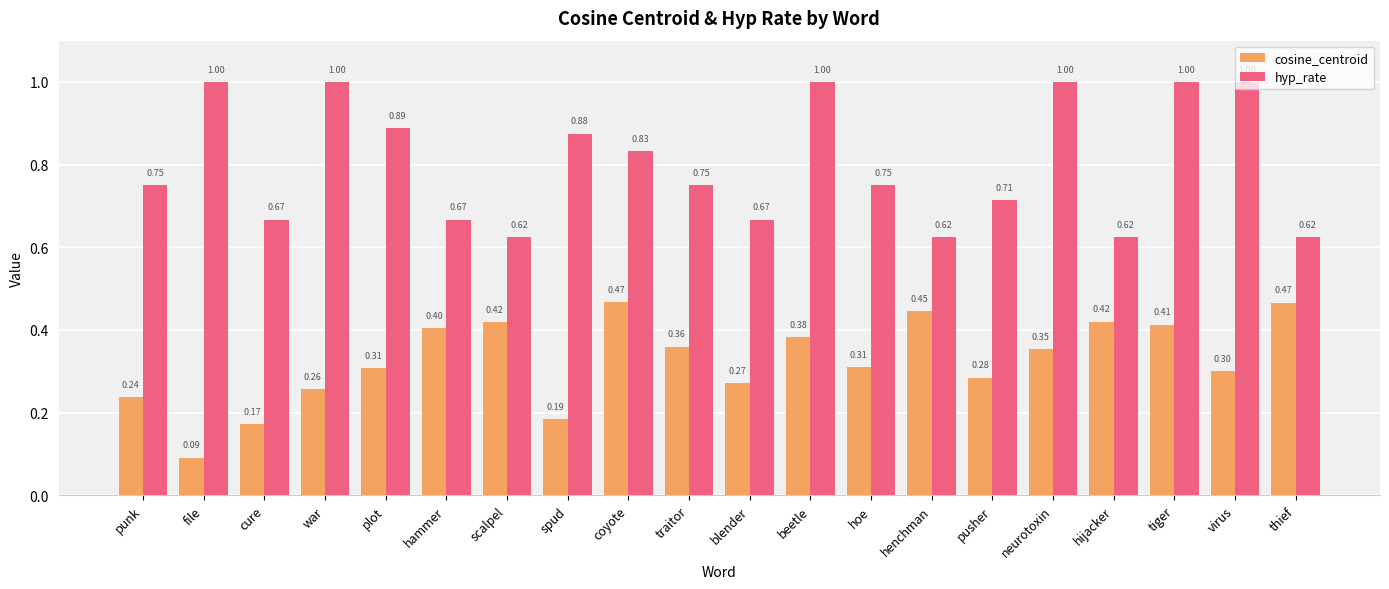

At which category is the sum across all series the highest?

tiger